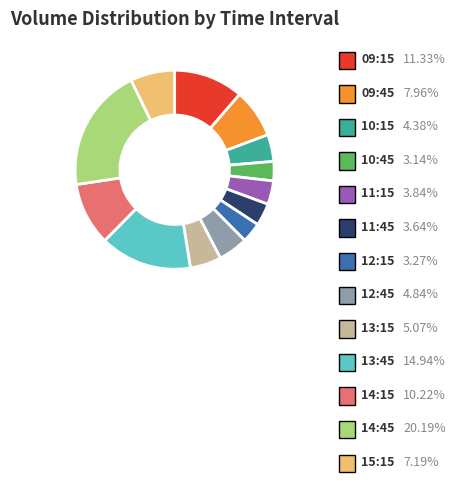

To the nearest percent, what is the difference between the 10:15 and 10:45 slice percentages?

1%